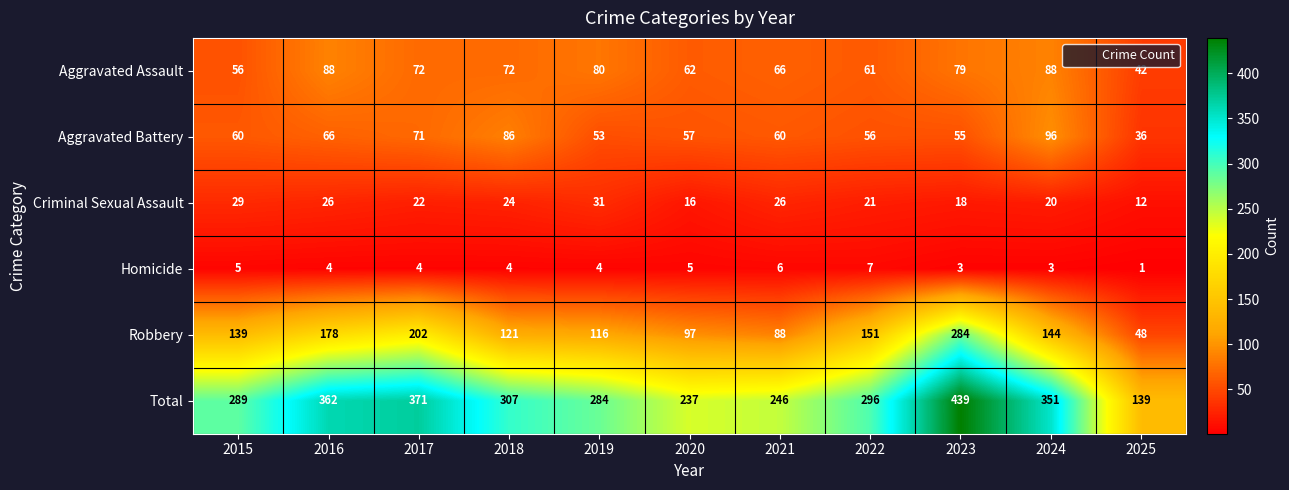

The value of Aggravated Battery at 2021 is 91. True or false?

False